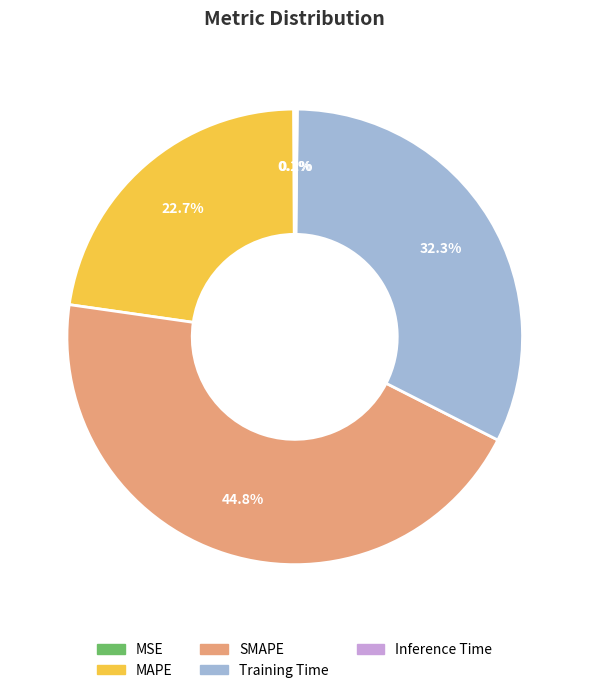

What percentage do MAPE and SMAPE together represent?

67.4%